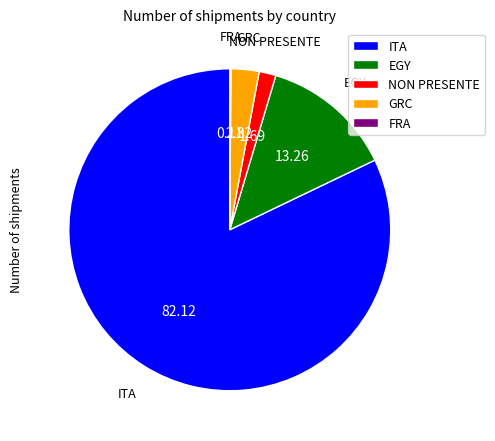

Is there any slice that represents more than half of the pie?

Yes